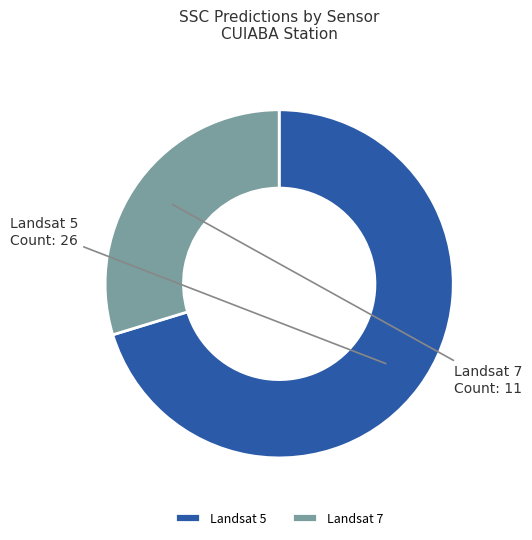

Rank the categories by value from highest to lowest.

Landsat 5, Landsat 7